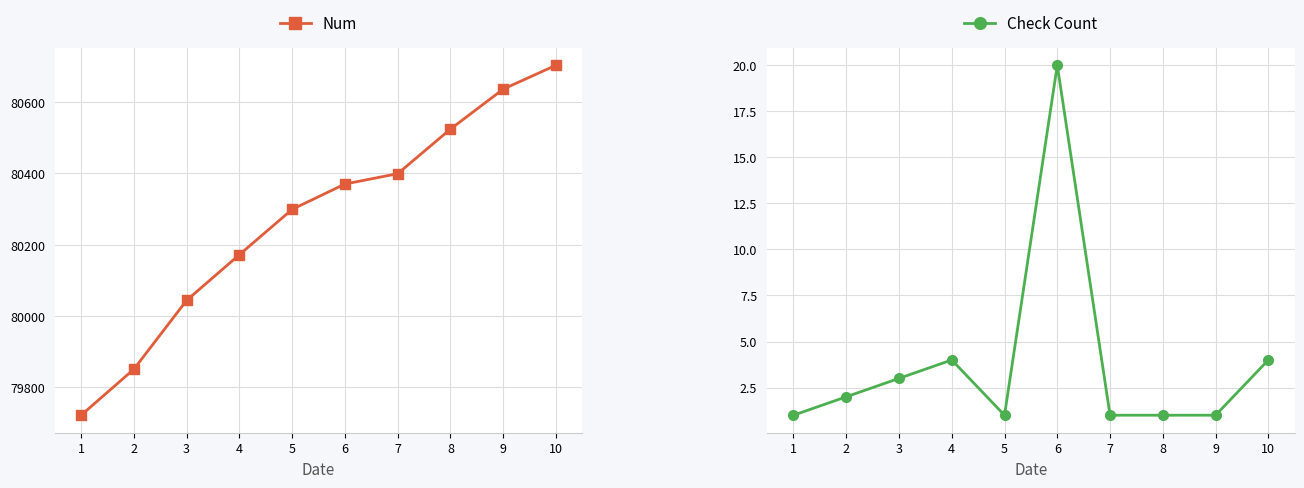

The value of Num at 1 is 79722. True or false?

True